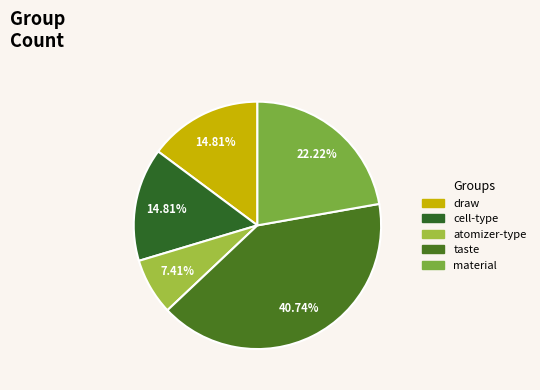

Count the number of slices in the pie.

5